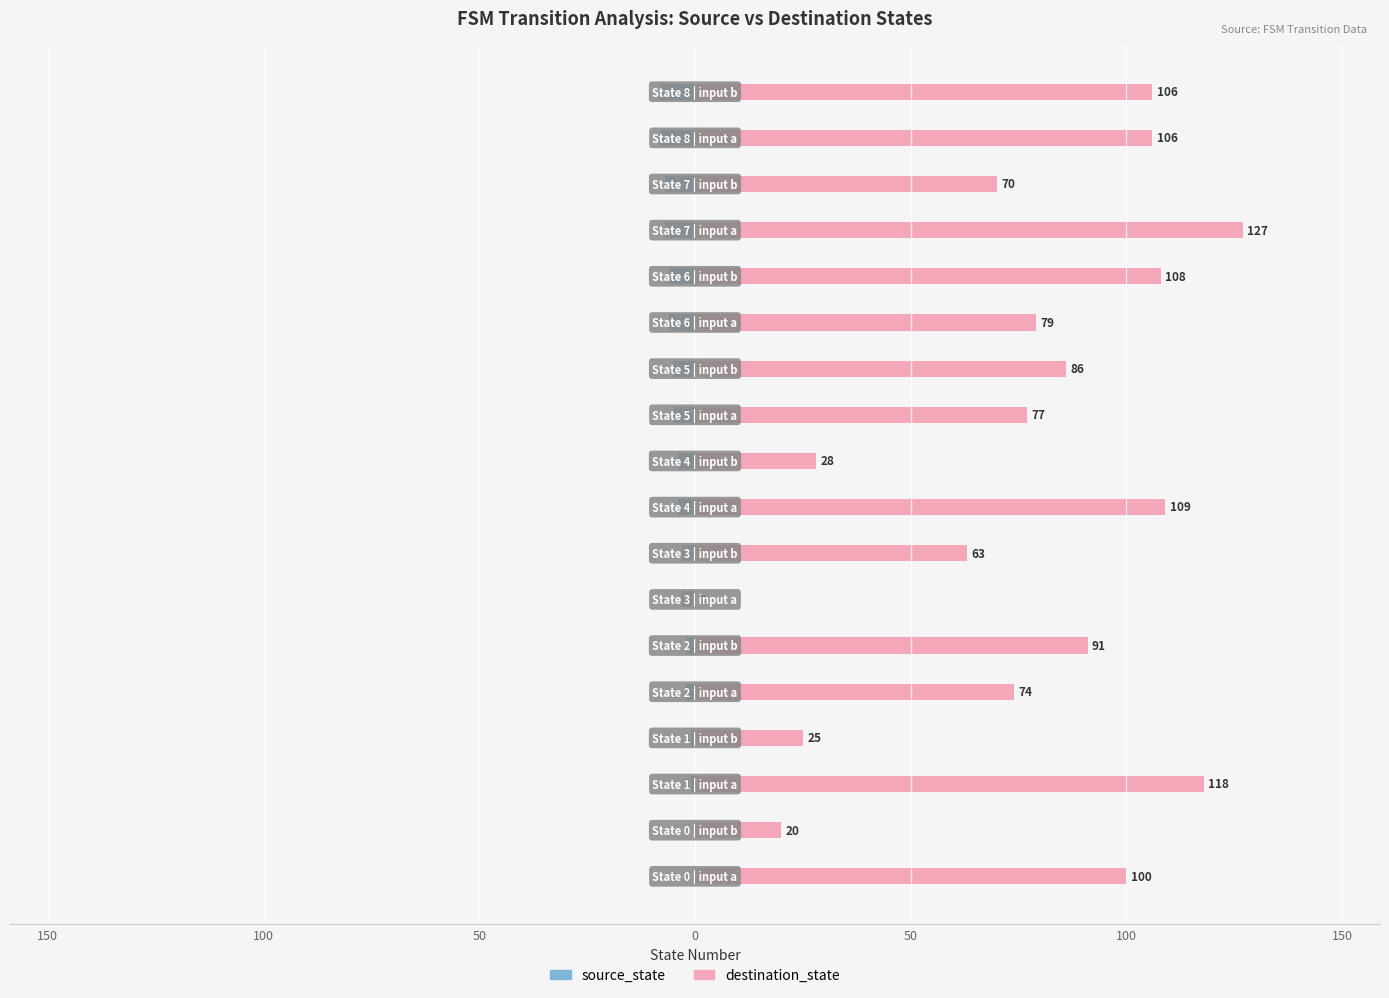

How many values in destination_state are above zero?

17